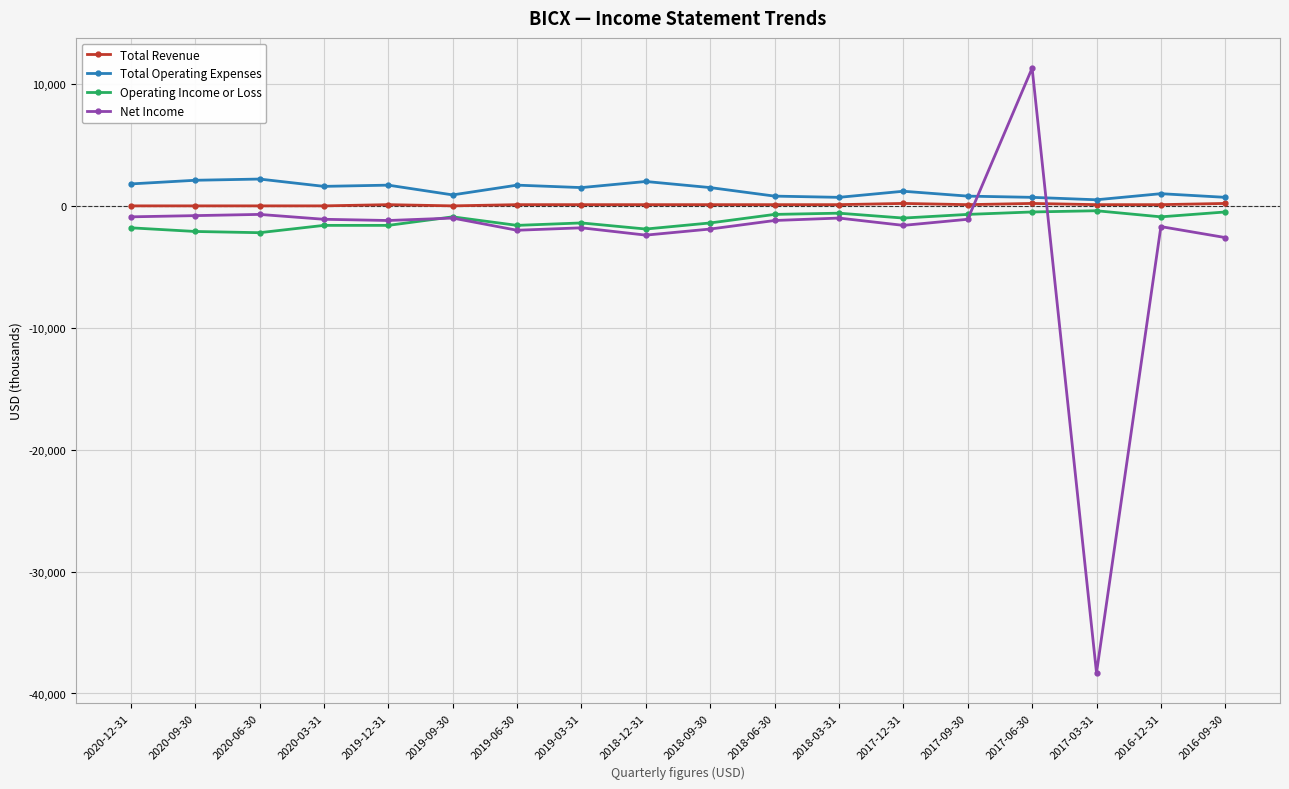

True or false: Net Income and Total Operating Expenses intersect in this chart.

True